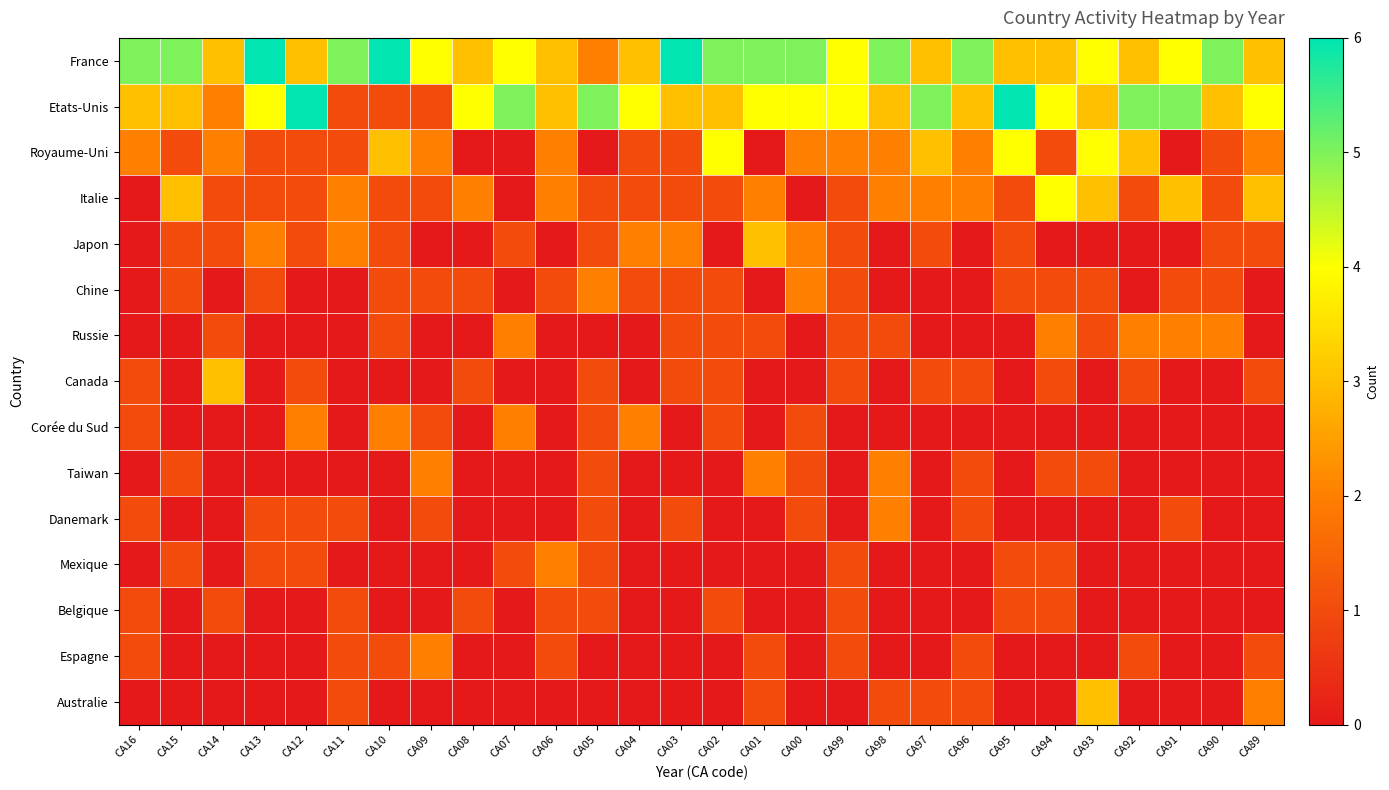

Reading left to right, list all the values displayed in this chart.

France: CA16=5	CA15=5	CA14=3	CA13=6	CA12=3	CA11=5	CA10=6	CA09=4	CA08=3	CA07=4	CA06=3	CA05=2	CA04=3	CA03=6	CA02=5	CA01=5	CA00=5	CA99=4	CA98=5	CA97=3	CA96=5	CA95=3	CA94=3	CA93=4	CA92=3	CA91=4	CA90=5	CA89=3
Etats-Unis: CA16=3	CA15=3	CA14=2	CA13=4	CA12=6	CA11=1	CA10=1	CA09=1	CA08=4	CA07=5	CA06=3	CA05=5	CA04=4	CA03=3	CA02=3	CA01=4	CA00=4	CA99=4	CA98=3	CA97=5	CA96=3	CA95=6	CA94=4	CA93=3	CA92=5	CA91=5	CA90=3	CA89=4
Royaume-Uni: CA16=2	CA15=1	CA14=2	CA13=1	CA12=1	CA11=1	CA10=3	CA09=2	CA08=0	CA07=0	CA06=2	CA05=0	CA04=1	CA03=1	CA02=4	CA01=0	CA00=2	CA99=2	CA98=2	CA97=3	CA96=2	CA95=4	CA94=1	CA93=4	CA92=3	CA91=0	CA90=1	CA89=2
Italie: CA16=0	CA15=3	CA14=1	CA13=1	CA12=1	CA11=2	CA10=1	CA09=1	CA08=2	CA07=0	CA06=2	CA05=1	CA04=1	CA03=1	CA02=1	CA01=2	CA00=0	CA99=1	CA98=2	CA97=2	CA96=2	CA95=1	CA94=4	CA93=3	CA92=1	CA91=3	CA90=1	CA89=3
Japon: CA16=0	CA15=1	CA14=1	CA13=2	CA12=1	CA11=2	CA10=1	CA09=0	CA08=0	CA07=1	CA06=0	CA05=1	CA04=2	CA03=2	CA02=0	CA01=3	CA00=2	CA99=1	CA98=0	CA97=1	CA96=0	CA95=1	CA94=0	CA93=0	CA92=0	CA91=0	CA90=1	CA89=1
Chine: CA16=0	CA15=1	CA14=0	CA13=1	CA12=0	CA11=0	CA10=1	CA09=1	CA08=1	CA07=0	CA06=1	CA05=2	CA04=1	CA03=1	CA02=1	CA01=0	CA00=2	CA99=1	CA98=0	CA97=0	CA96=0	CA95=1	CA94=1	CA93=1	CA92=0	CA91=1	CA90=1	CA89=0
Russie: CA16=0	CA15=0	CA14=1	CA13=0	CA12=0	CA11=0	CA10=1	CA09=0	CA08=0	CA07=2	CA06=0	CA05=0	CA04=0	CA03=1	CA02=1	CA01=1	CA00=0	CA99=1	CA98=1	CA97=0	CA96=0	CA95=0	CA94=2	CA93=1	CA92=2	CA91=2	CA90=2	CA89=0
Canada: CA16=1	CA15=0	CA14=3	CA13=0	CA12=1	CA11=0	CA10=0	CA09=0	CA08=1	CA07=0	CA06=0	CA05=1	CA04=0	CA03=1	CA02=1	CA01=0	CA00=0	CA99=1	CA98=0	CA97=1	CA96=1	CA95=0	CA94=1	CA93=0	CA92=1	CA91=0	CA90=0	CA89=1
Corée du Sud: CA16=1	CA15=0	CA14=0	CA13=0	CA12=2	CA11=0	CA10=2	CA09=1	CA08=0	CA07=2	CA06=0	CA05=1	CA04=2	CA03=0	CA02=1	CA01=0	CA00=1	CA99=0	CA98=0	CA97=0	CA96=0	CA95=0	CA94=0	CA93=0	CA92=0	CA91=0	CA90=0	CA89=0
Taiwan: CA16=0	CA15=1	CA14=0	CA13=0	CA12=0	CA11=0	CA10=0	CA09=2	CA08=0	CA07=0	CA06=0	CA05=1	CA04=0	CA03=0	CA02=0	CA01=2	CA00=1	CA99=0	CA98=2	CA97=0	CA96=1	CA95=0	CA94=1	CA93=1	CA92=0	CA91=0	CA90=0	CA89=0
Danemark: CA16=1	CA15=0	CA14=0	CA13=1	CA12=1	CA11=1	CA10=0	CA09=1	CA08=0	CA07=0	CA06=0	CA05=1	CA04=0	CA03=1	CA02=0	CA01=0	CA00=1	CA99=0	CA98=2	CA97=0	CA96=1	CA95=0	CA94=0	CA93=0	CA92=0	CA91=1	CA90=0	CA89=0
Mexique: CA16=0	CA15=1	CA14=0	CA13=1	CA12=1	CA11=0	CA10=0	CA09=0	CA08=0	CA07=1	CA06=2	CA05=1	CA04=0	CA03=0	CA02=0	CA01=0	CA00=0	CA99=1	CA98=0	CA97=0	CA96=0	CA95=1	CA94=1	CA93=0	CA92=0	CA91=0	CA90=0	CA89=0
Belgique: CA16=1	CA15=0	CA14=1	CA13=0	CA12=0	CA11=1	CA10=0	CA09=0	CA08=1	CA07=0	CA06=1	CA05=1	CA04=0	CA03=0	CA02=1	CA01=0	CA00=0	CA99=1	CA98=0	CA97=0	CA96=0	CA95=1	CA94=1	CA93=0	CA92=0	CA91=0	CA90=0	CA89=0
Espagne: CA16=1	CA15=0	CA14=0	CA13=0	CA12=0	CA11=1	CA10=1	CA09=2	CA08=0	CA07=0	CA06=1	CA05=0	CA04=0	CA03=0	CA02=0	CA01=1	CA00=0	CA99=1	CA98=0	CA97=0	CA96=1	CA95=0	CA94=0	CA93=0	CA92=1	CA91=0	CA90=0	CA89=1
Australie: CA16=0	CA15=0	CA14=0	CA13=0	CA12=0	CA11=1	CA10=0	CA09=0	CA08=0	CA07=0	CA06=0	CA05=0	CA04=0	CA03=0	CA02=0	CA01=1	CA00=0	CA99=0	CA98=1	CA97=1	CA96=1	CA95=0	CA94=0	CA93=3	CA92=0	CA91=0	CA90=0	CA89=2